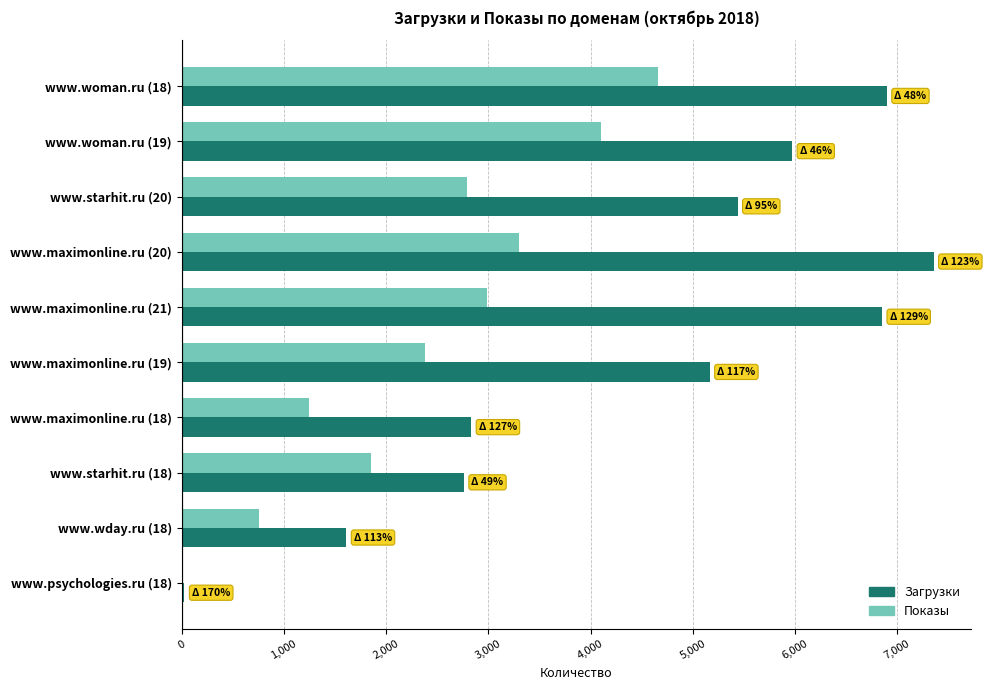

What is the sum of all Загрузки values?

44918